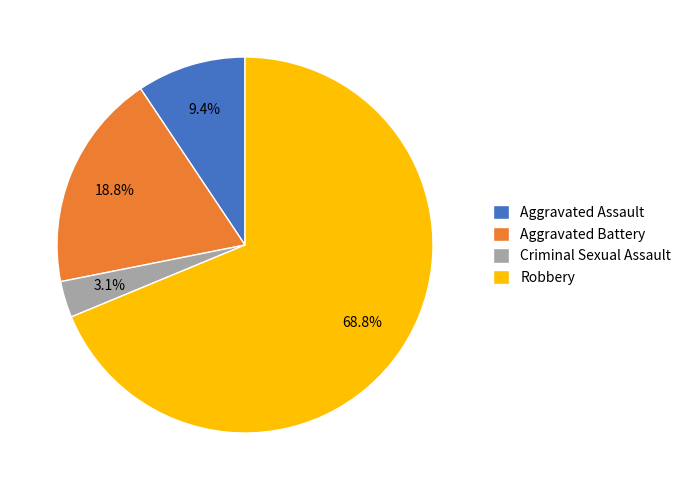

Is it true that Aggravated Battery is 19% of the pie?

True